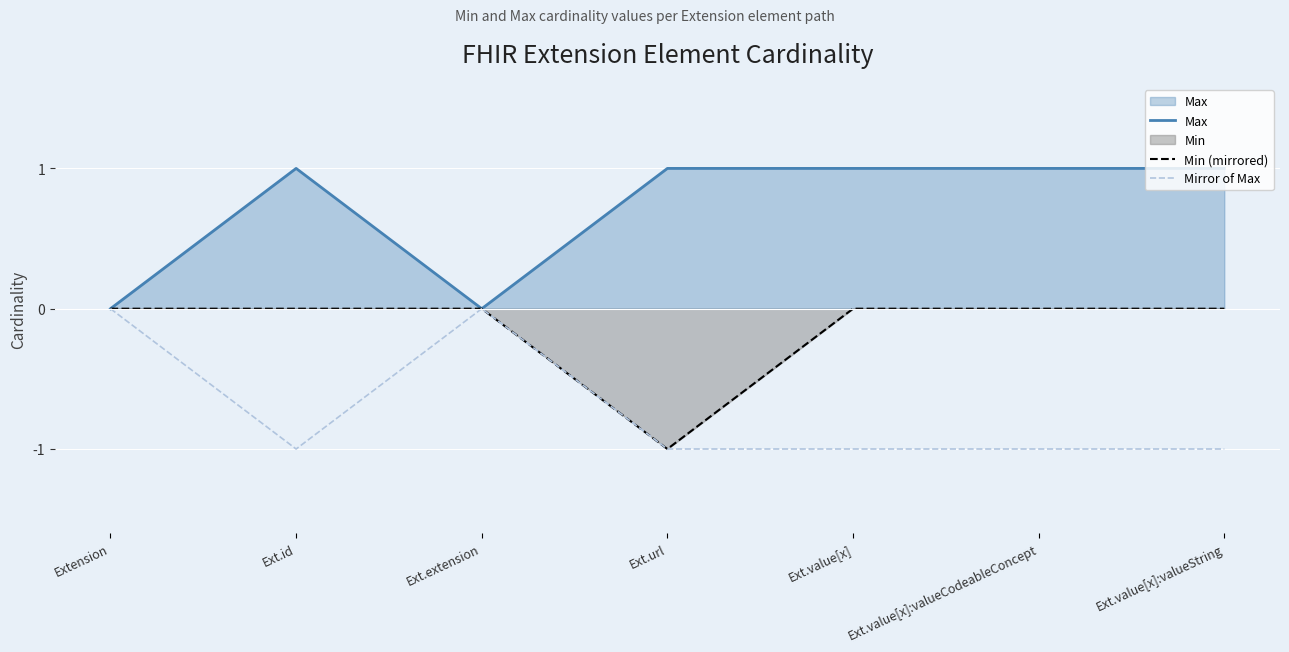

Reading left to right, list all the values displayed in this chart.

Max: Extension=0	Ext.id=1	Ext.extension=0	Ext.url=1	Ext.value[x]=1	Ext.value[x]:valueCodeableConcept=1	Ext.value[x]:valueString=1
Min (mirrored): Extension=0	Ext.id=0	Ext.extension=0	Ext.url=-1	Ext.value[x]=0	Ext.value[x]:valueCodeableConcept=0	Ext.value[x]:valueString=0
Mirror of Max: Extension=0	Ext.id=-1	Ext.extension=0	Ext.url=-1	Ext.value[x]=-1	Ext.value[x]:valueCodeableConcept=-1	Ext.value[x]:valueString=-1